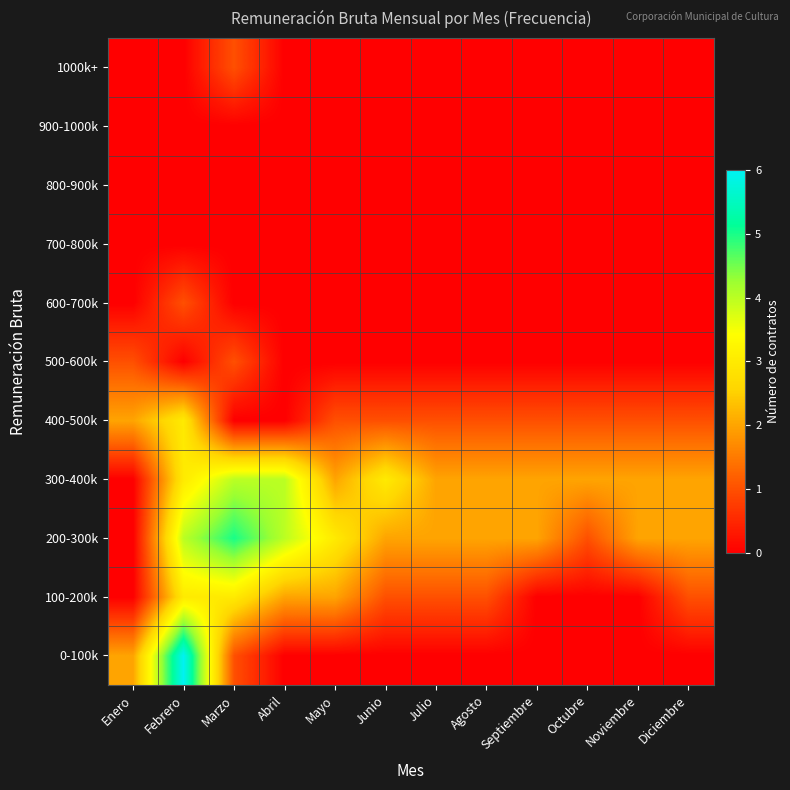

Reading left to right, transcribe all the data shown in this chart.

0-100k: Enero=2	Febrero=6	Marzo=1	Abril=0	Mayo=0	Junio=0	Julio=0	Agosto=0	Septiembre=0	Octubre=0	Noviembre=0	Diciembre=0
100-200k: Enero=0	Febrero=3	Marzo=3	Abril=2	Mayo=2	Junio=1	Julio=1	Agosto=1	Septiembre=0	Octubre=0	Noviembre=0	Diciembre=1
200-300k: Enero=0	Febrero=4	Marzo=5	Abril=4	Mayo=3	Junio=2	Julio=2	Agosto=2	Septiembre=2	Octubre=1	Noviembre=2	Diciembre=2
300-400k: Enero=0	Febrero=3	Marzo=4	Abril=4	Mayo=2	Junio=3	Julio=2	Agosto=2	Septiembre=2	Octubre=2	Noviembre=2	Diciembre=2
400-500k: Enero=2	Febrero=3	Marzo=0	Abril=0	Mayo=1	Junio=1	Julio=1	Agosto=1	Septiembre=1	Octubre=1	Noviembre=1	Diciembre=1
500-600k: Enero=1	Febrero=0	Marzo=1	Abril=0	Mayo=0	Junio=0	Julio=0	Agosto=0	Septiembre=0	Octubre=0	Noviembre=0	Diciembre=0
600-700k: Enero=0	Febrero=1	Marzo=0	Abril=0	Mayo=0	Junio=0	Julio=0	Agosto=0	Septiembre=0	Octubre=0	Noviembre=0	Diciembre=0
700-800k: Enero=0	Febrero=0	Marzo=0	Abril=0	Mayo=0	Junio=0	Julio=0	Agosto=0	Septiembre=0	Octubre=0	Noviembre=0	Diciembre=0
800-900k: Enero=0	Febrero=0	Marzo=0	Abril=0	Mayo=0	Junio=0	Julio=0	Agosto=0	Septiembre=0	Octubre=0	Noviembre=0	Diciembre=0
900-1000k: Enero=0	Febrero=0	Marzo=0	Abril=0	Mayo=0	Junio=0	Julio=0	Agosto=0	Septiembre=0	Octubre=0	Noviembre=0	Diciembre=0
1000k+: Enero=0	Febrero=0	Marzo=1	Abril=0	Mayo=0	Junio=0	Julio=0	Agosto=0	Septiembre=0	Octubre=0	Noviembre=0	Diciembre=0